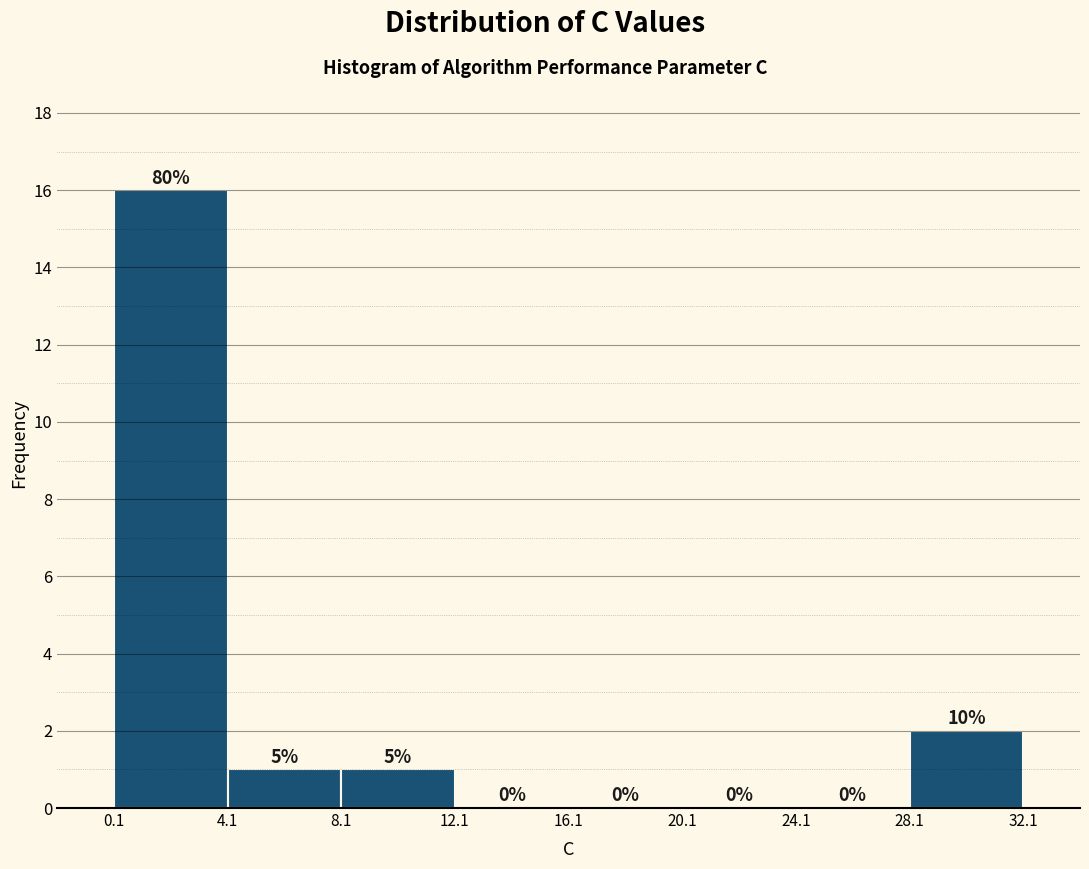

Over which range of the x-axis is the bar tallest?

0.1 to 4.1